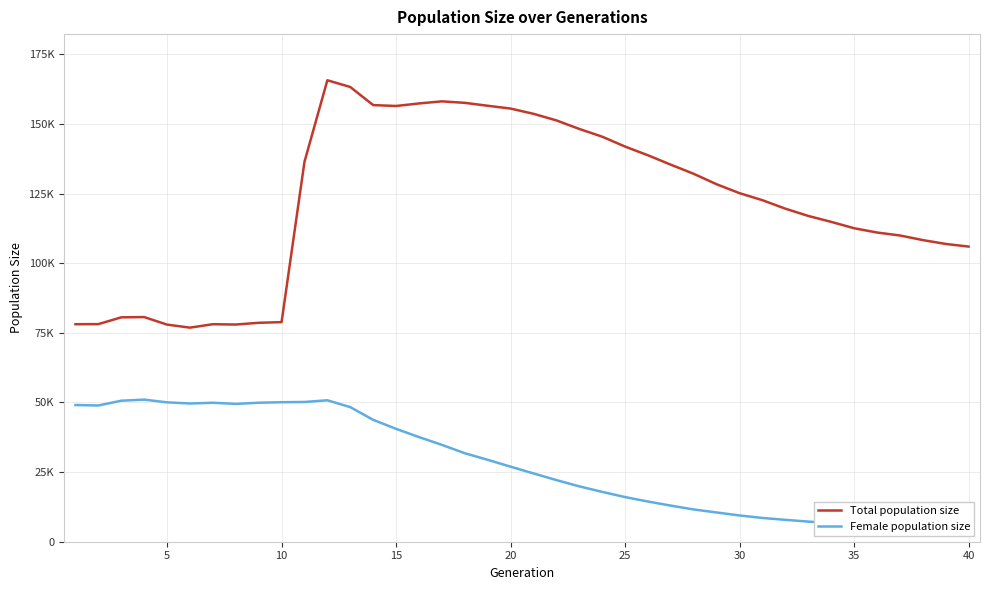

How many categories are shown in the chart?

40